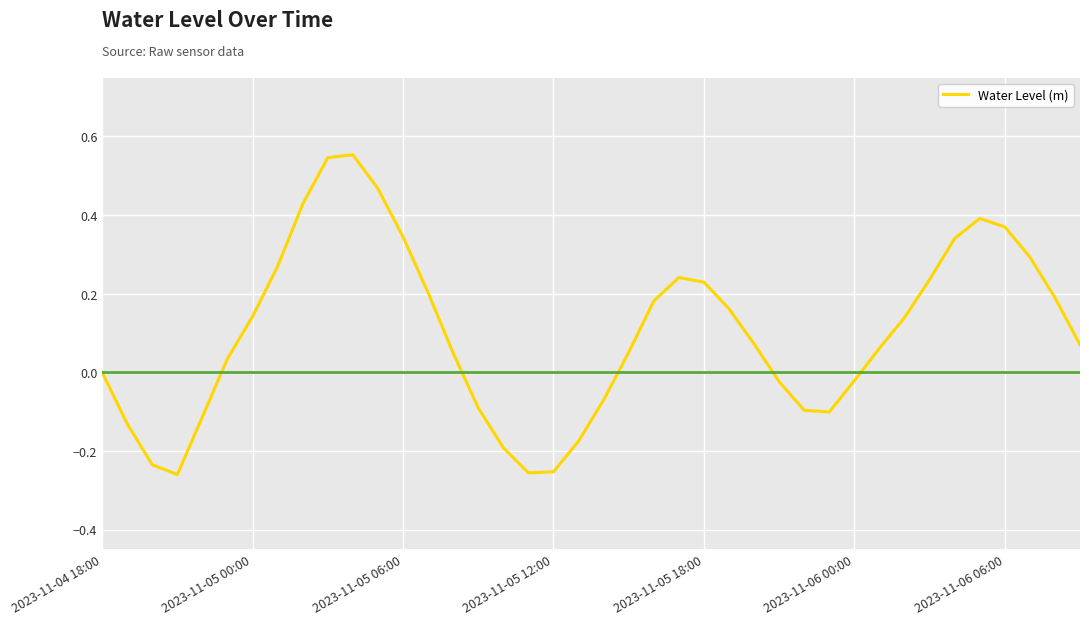

What is the value of the 24th point from the left?

0.2